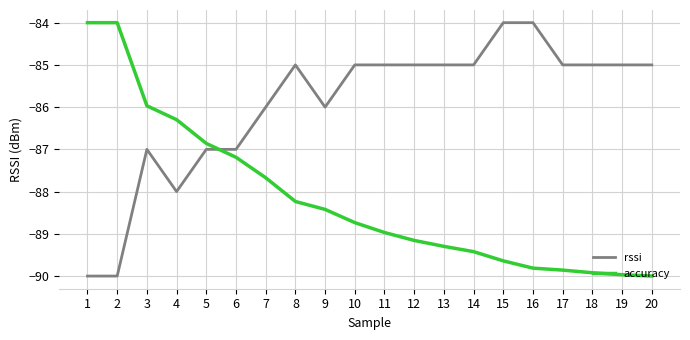

Where does the accuracy series first go above -88?

1